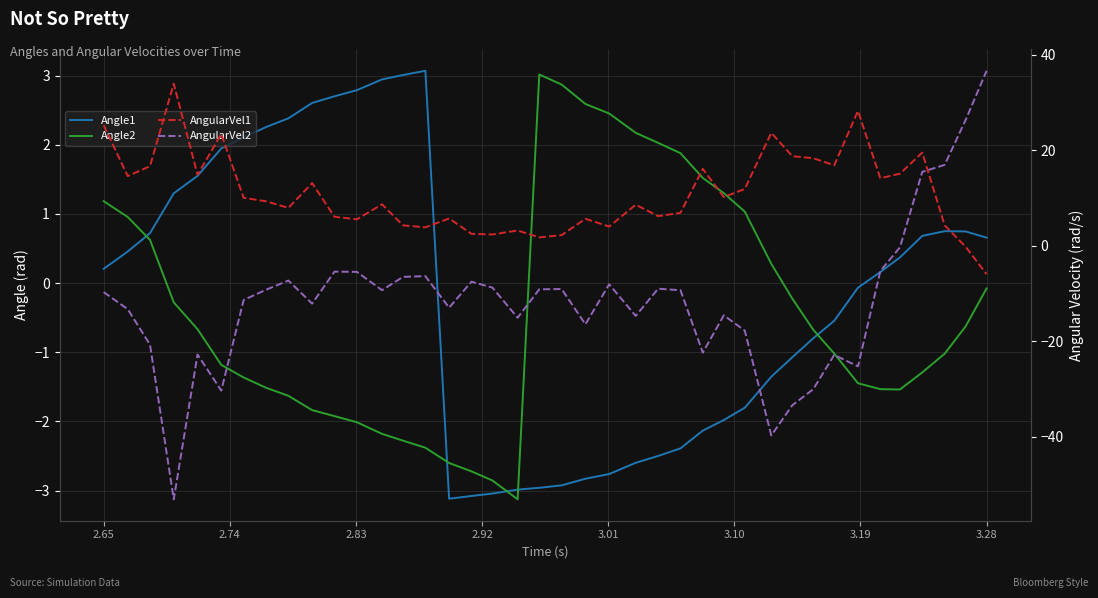

After their last crossing, which series has the higher values: AngularVel2 or AngularVel1?

AngularVel2